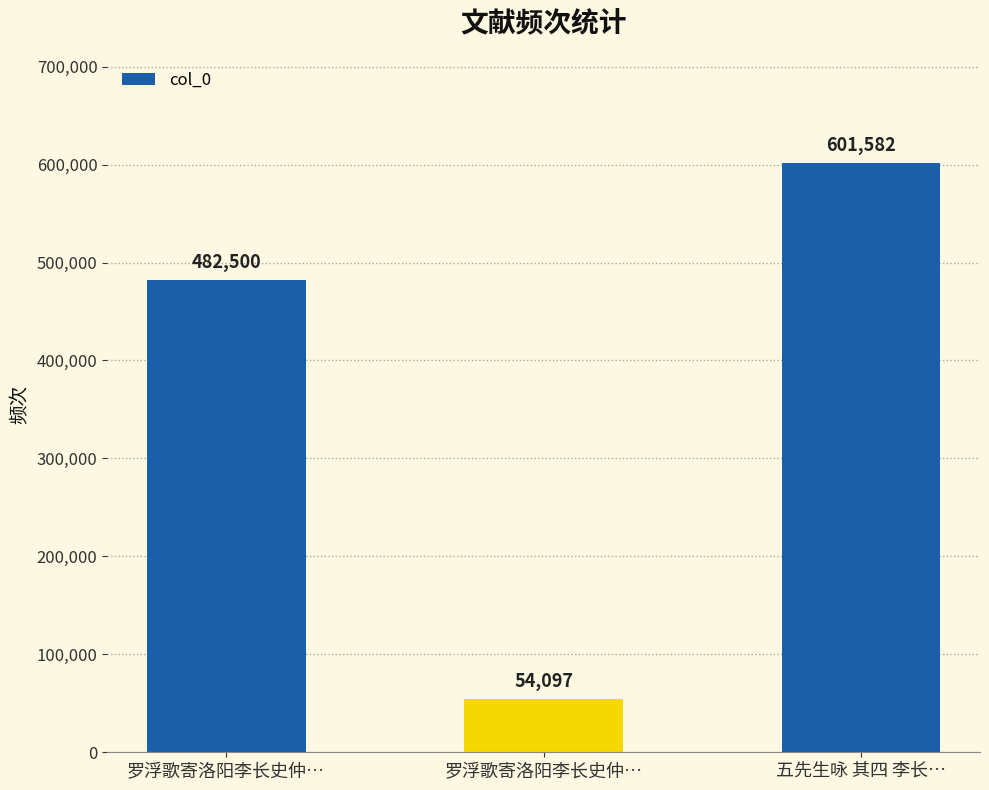

What is the minimum value shown in the chart?

54097